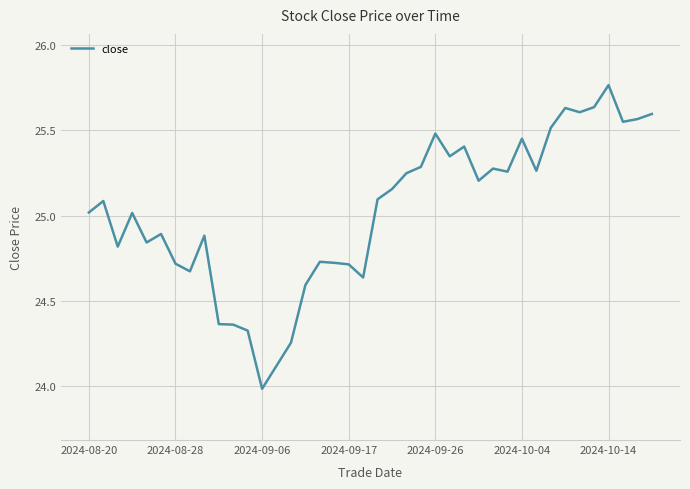

What is the minimum value shown in the chart?

24.0